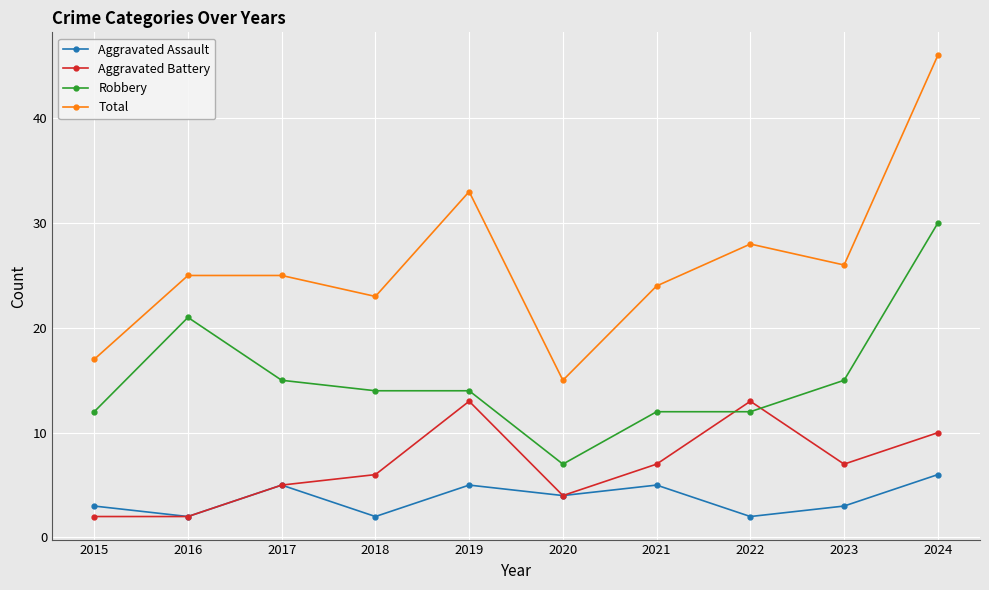

Which category has the highest value in the Aggravated Assault series?

2024